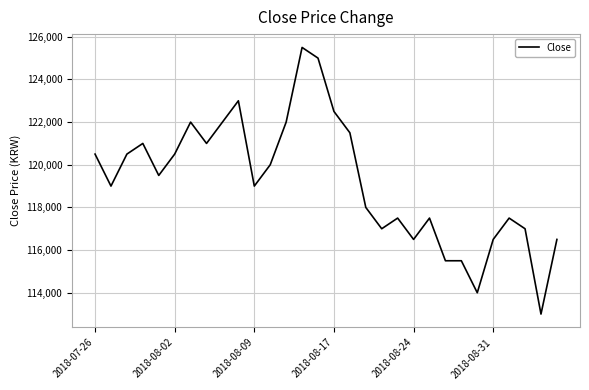

What is the greatest value displayed?

125500